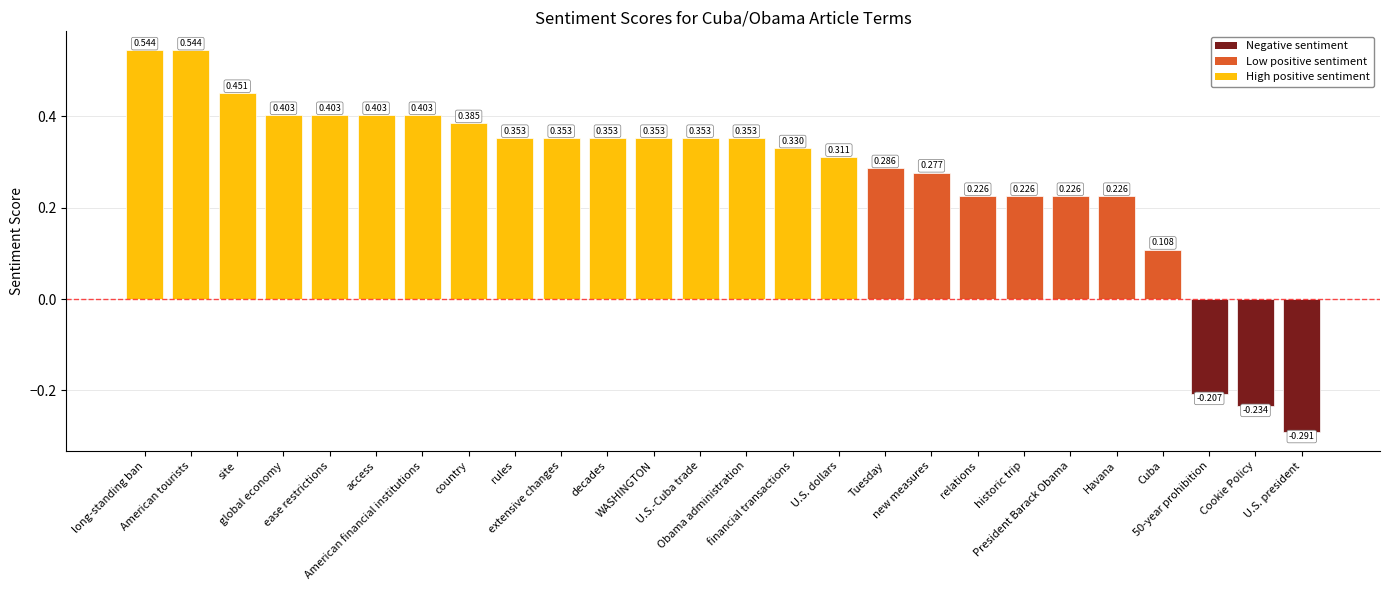

What is the value of the 11th bar from the left?

0.4